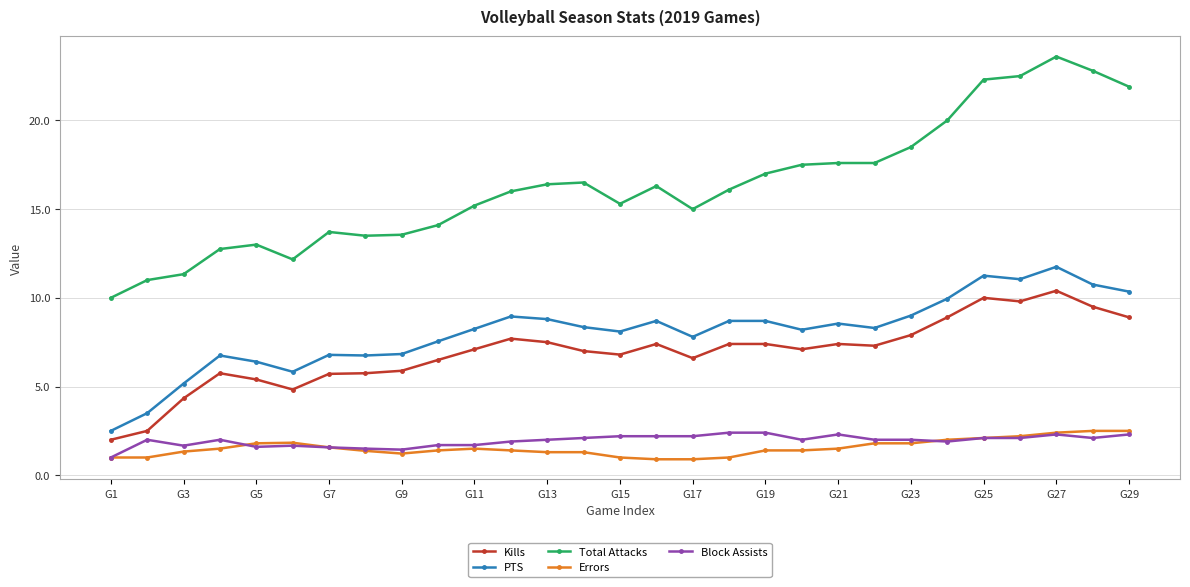

Which series has the widest spread of values?

Total Attacks